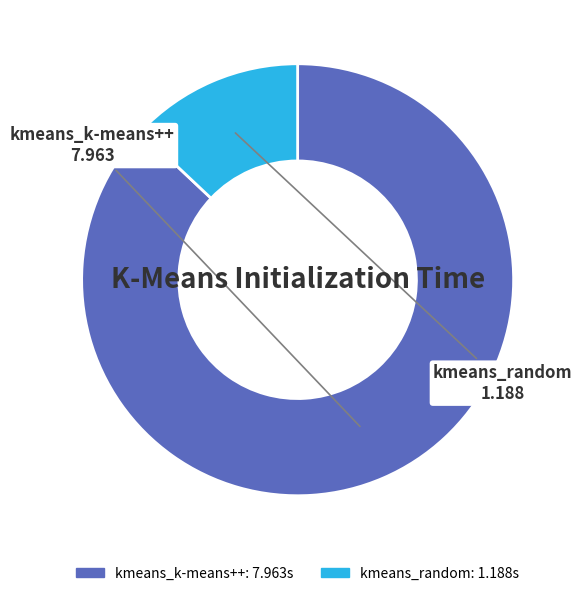

Which slice is the smallest?

kmeans_random